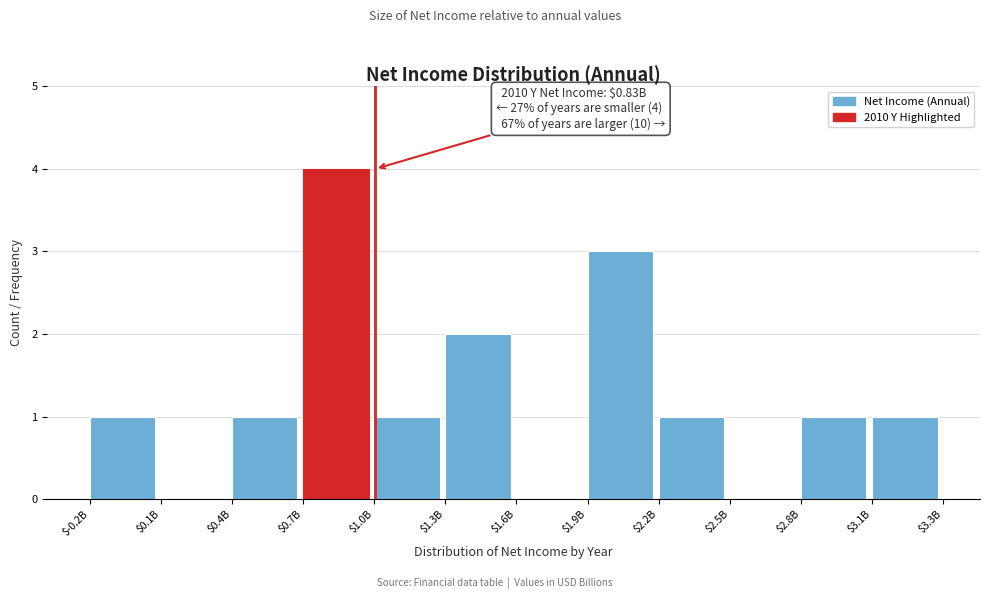

What is the maximum value shown in the chart?

4